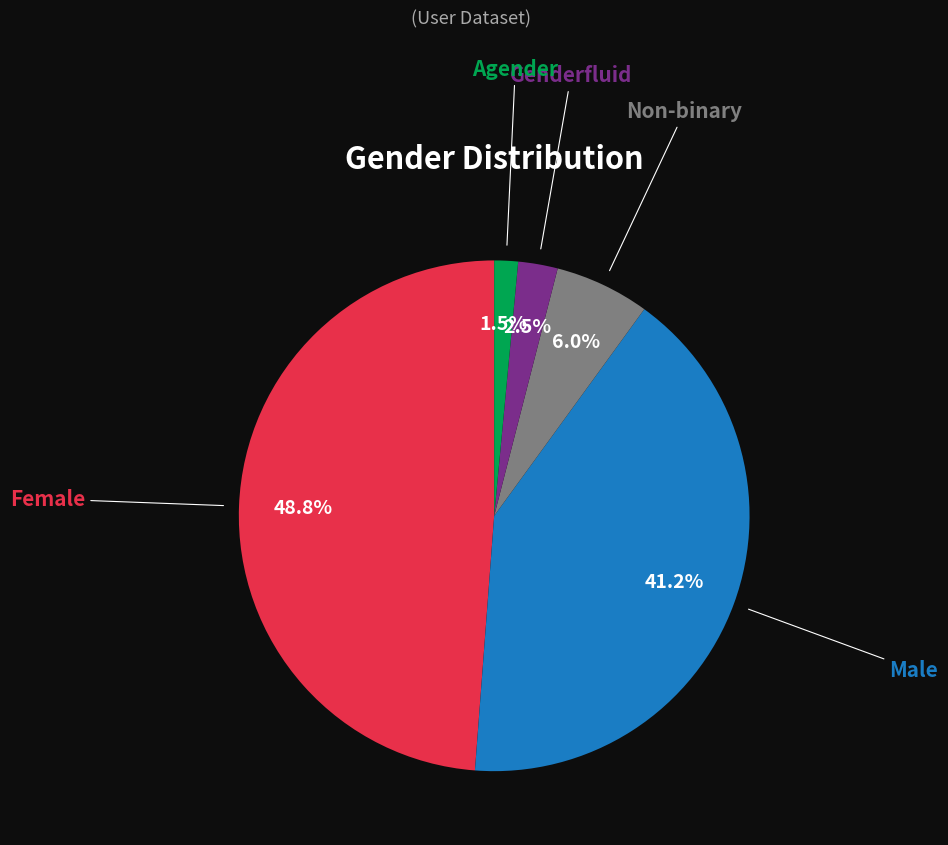

Is there any slice that represents more than half of the pie?

No